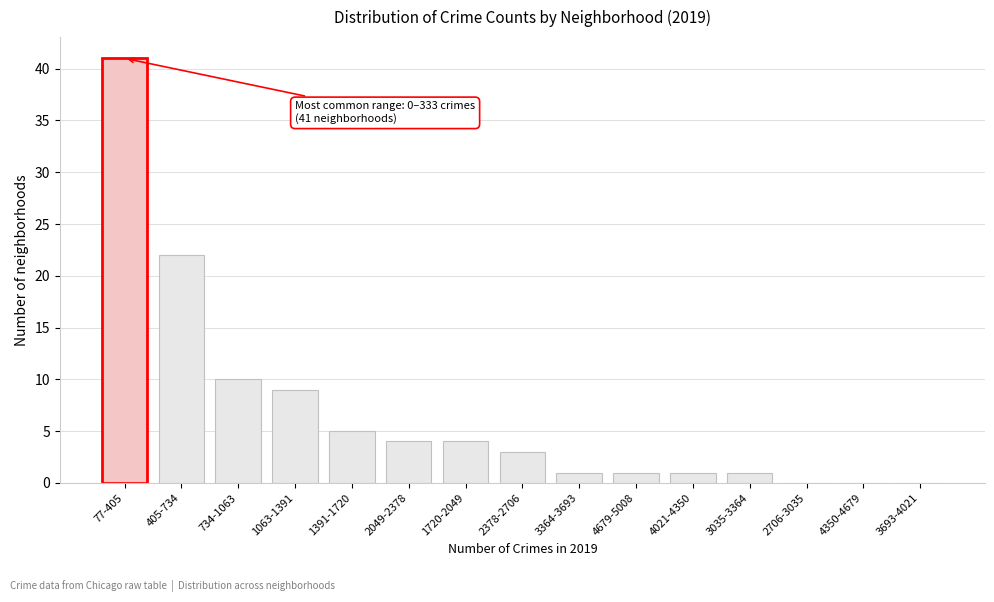

Reading right to left, what are all the values shown in this chart?

3693-4021=0	4350-4679=0	2706-3035=0	3035-3364=1	4021-4350=1	4679-5008=1	3364-3693=1	2378-2706=3	1720-2049=4	2049-2378=4	1391-1720=5	1063-1391=9	734-1063=10	405-734=22	77-405=41